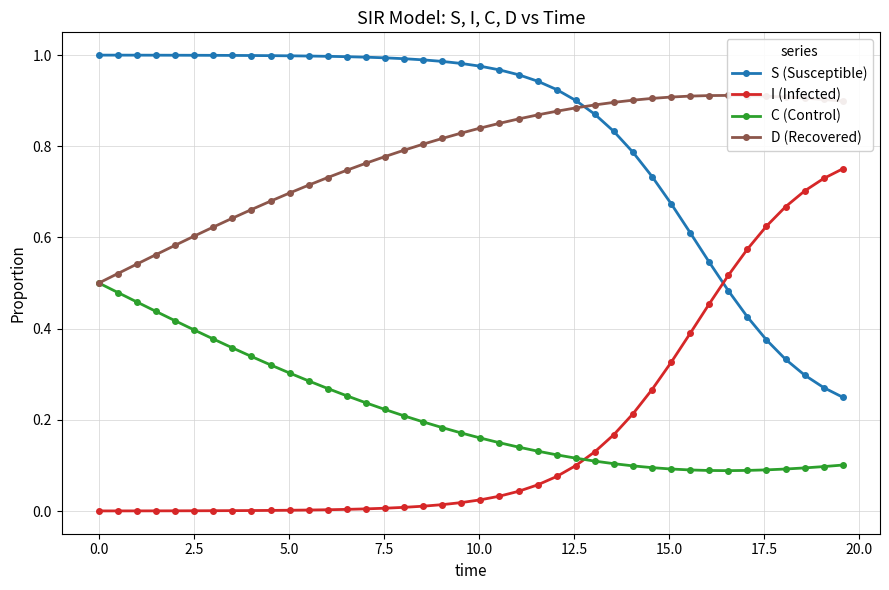

True or false: S (Susceptible) has more than 1 interior local peaks.

False